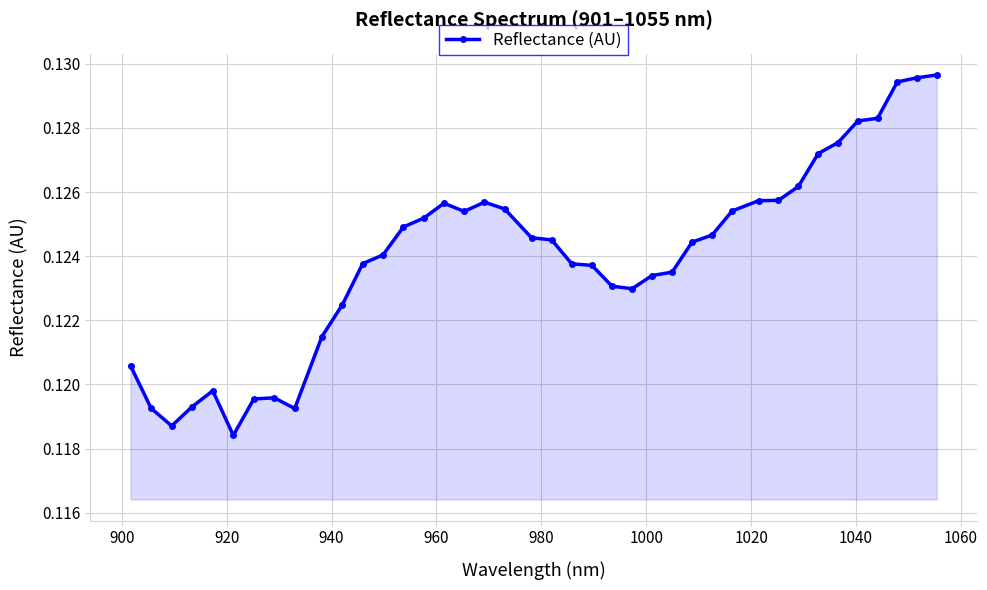

Count the values in the range 0 to 1.

40